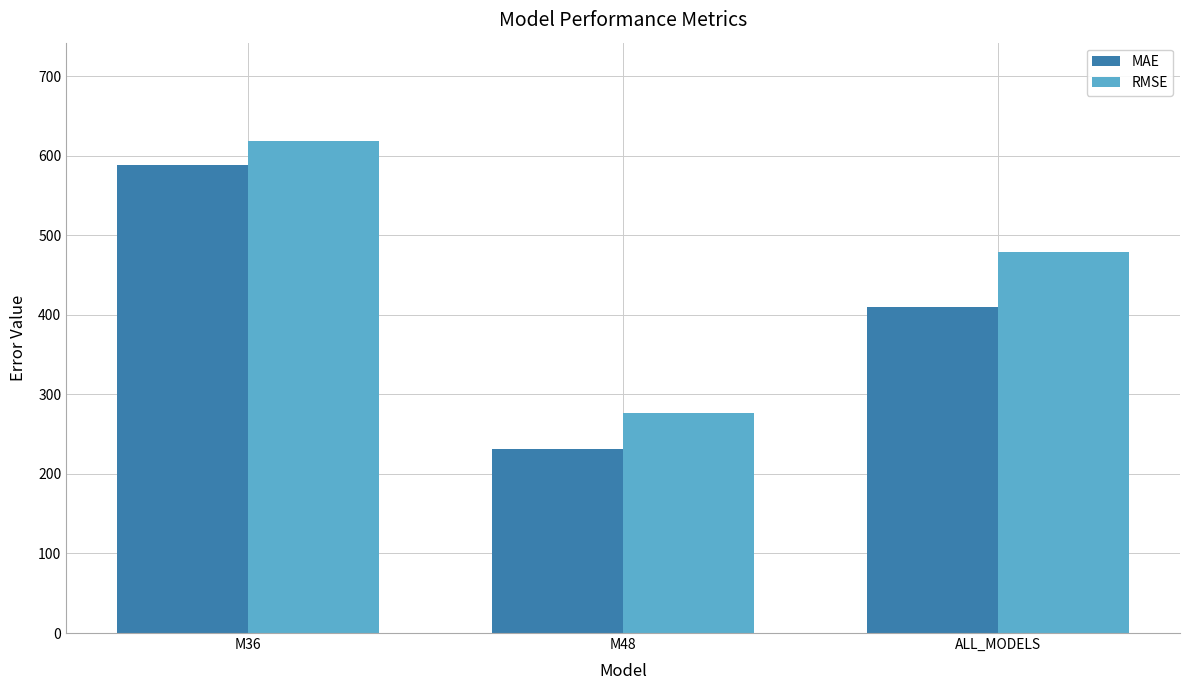

Is it true that MAE equals 374.7 at M36?

False